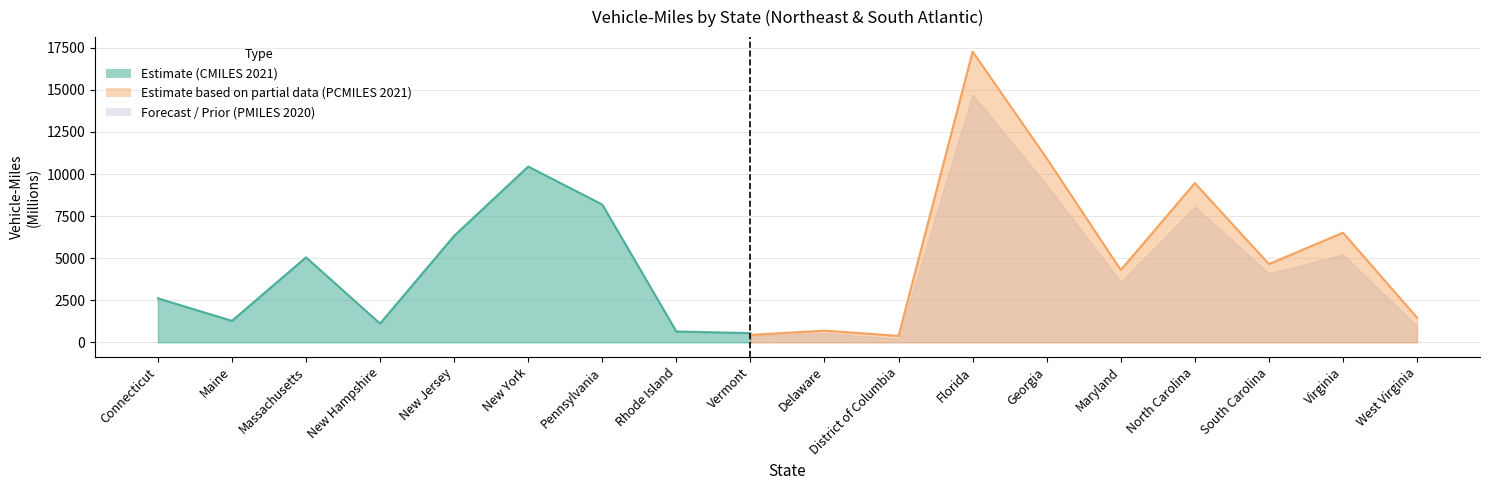

The value of CMILES_2021 at Massachusetts is 5050. True or false?

True